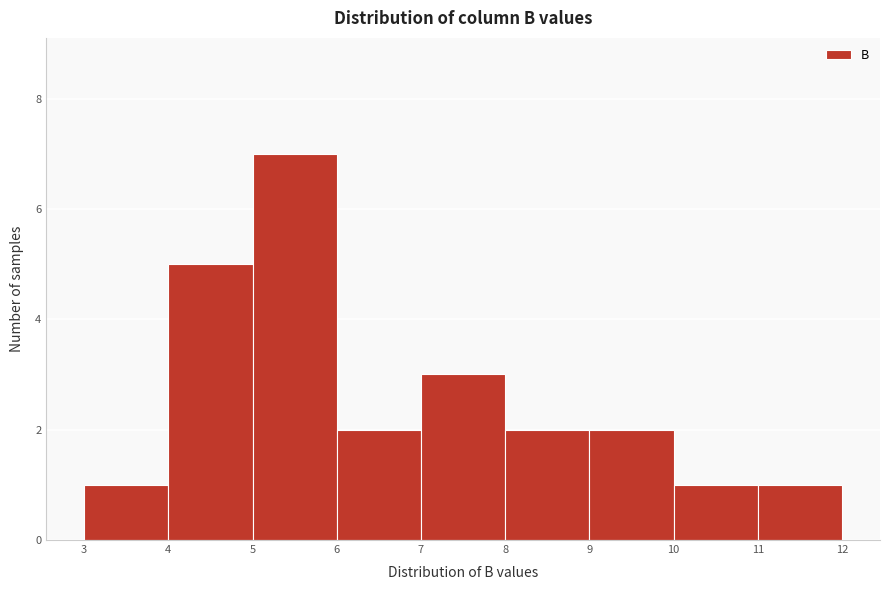

What is the height of the bar covering 9 to 10 on the x-axis? The values are not printed on the chart, so give them approximately, as read against the axis.

2